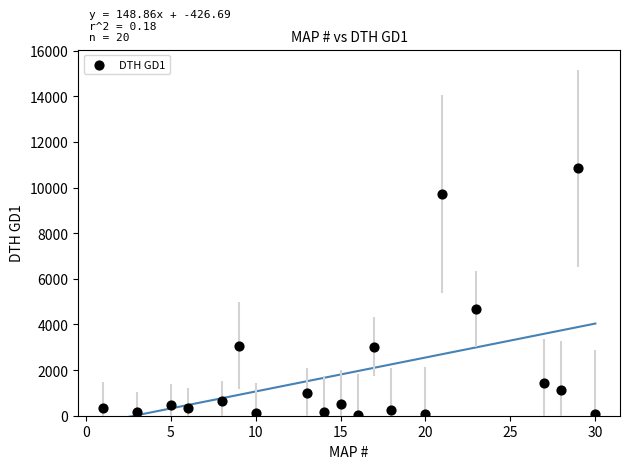

What is the range of X values (max minus min)?

29